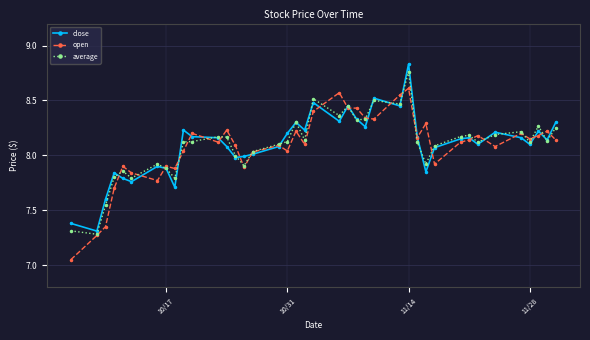

True or false: close has more than 2 points higher than both neighbors.

True